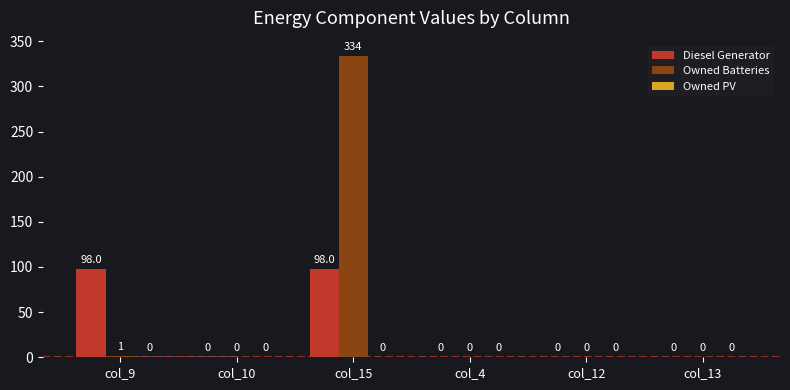

Is the value of Owned Batteries at col_15 greater than the value of Diesel Generator at col_13?

Yes